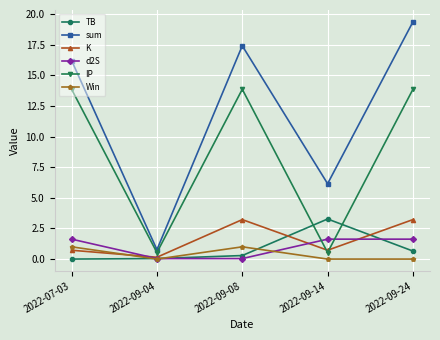

At which category is the sum across all series the highest?

2022-09-24